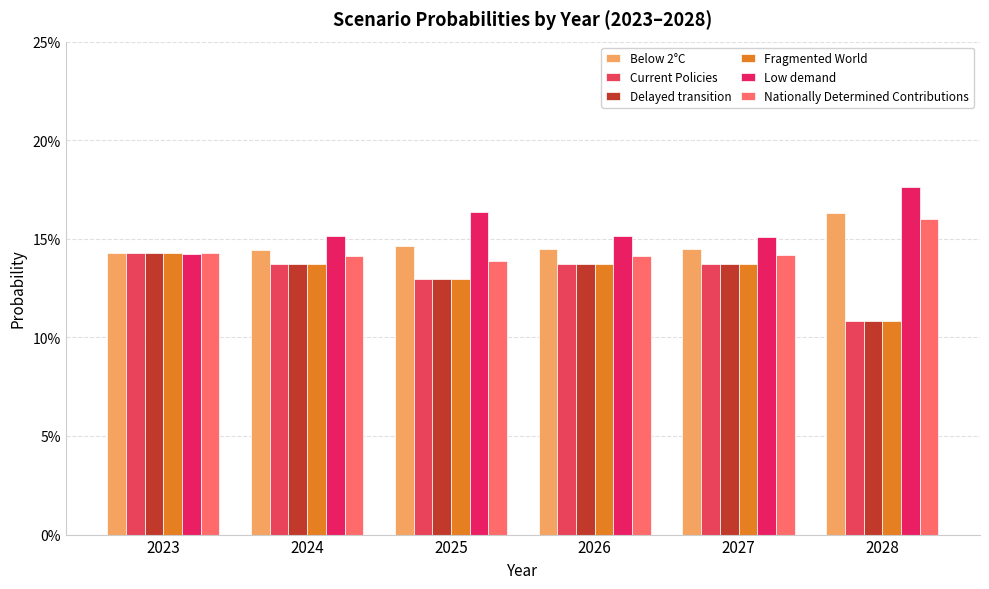

Rank the categories by Current Policies value from lowest to highest.

2028, 2025, 2026, 2024, 2027, 2023